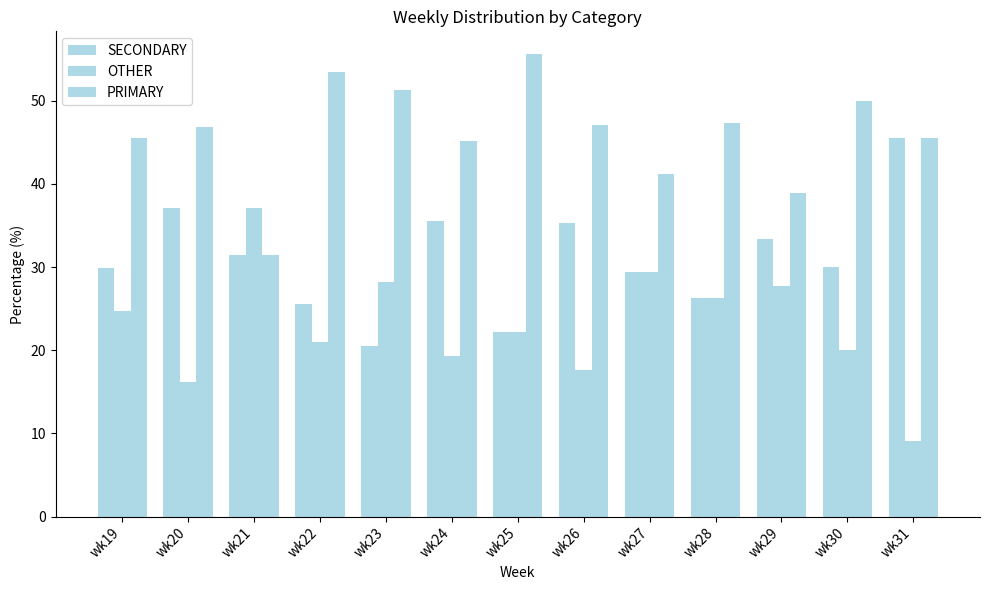

How many data points in OTHER are less than 22?

6